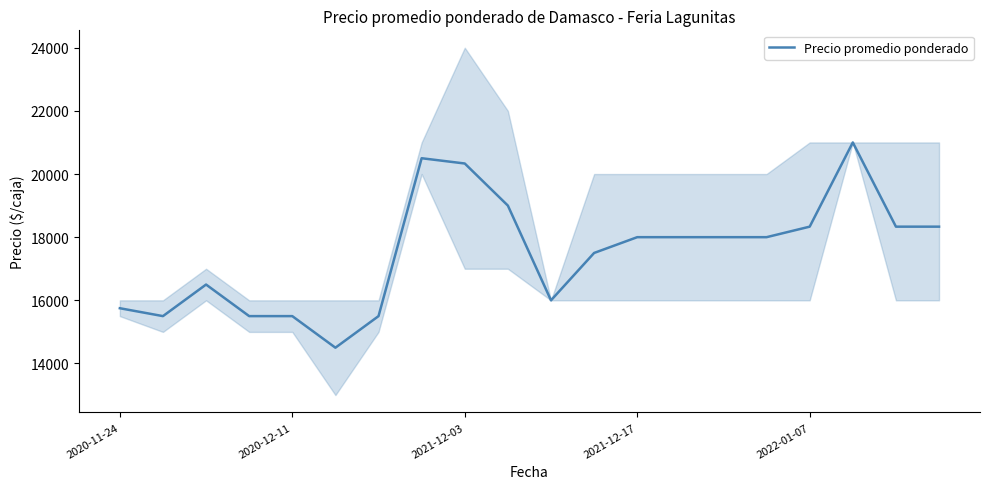

The value of Precio promedio ponderado at 2020-11-24 is 28237. True or false?

False